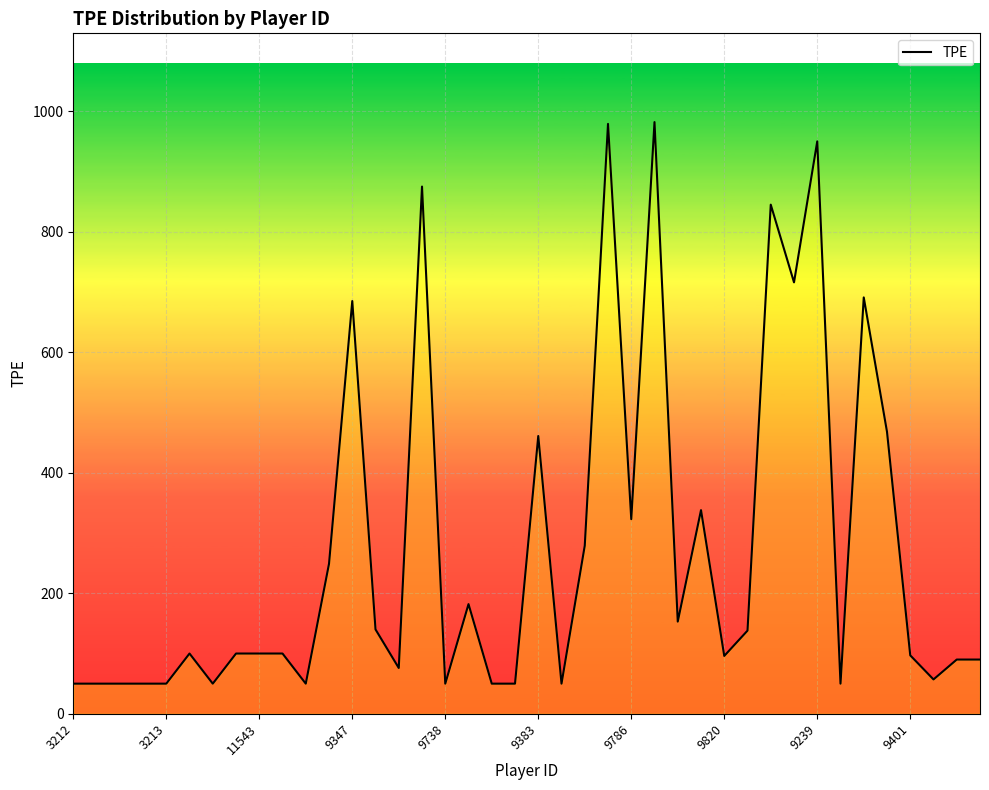

What is the maximum value shown in the chart?

982